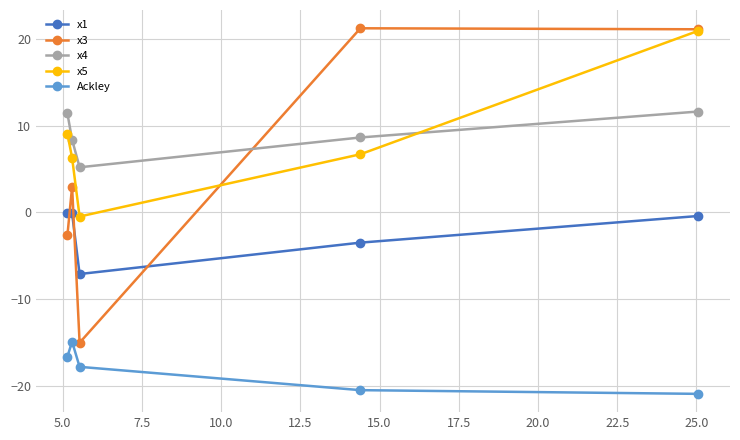

What is the smallest value displayed?

-20.9